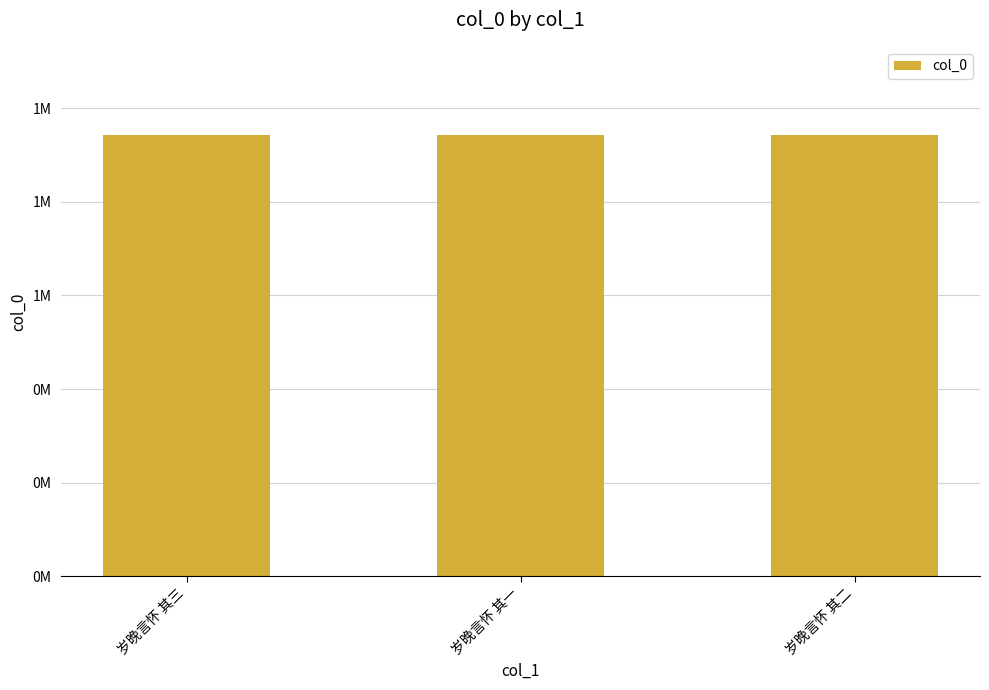

What is the greatest value displayed?

943109